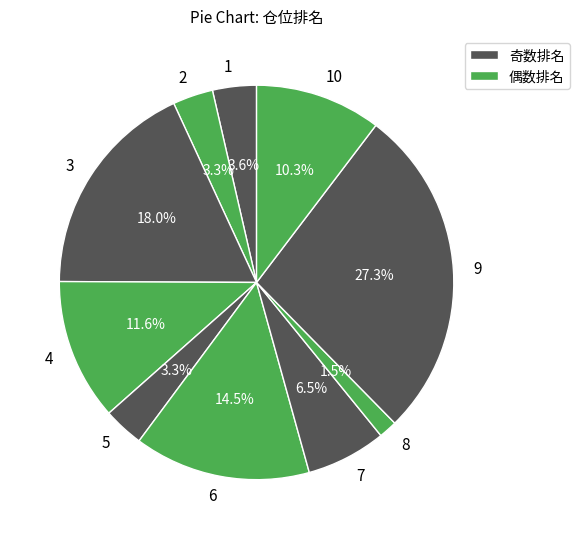

To the nearest percent, what percentage of the pie is 2?

3%